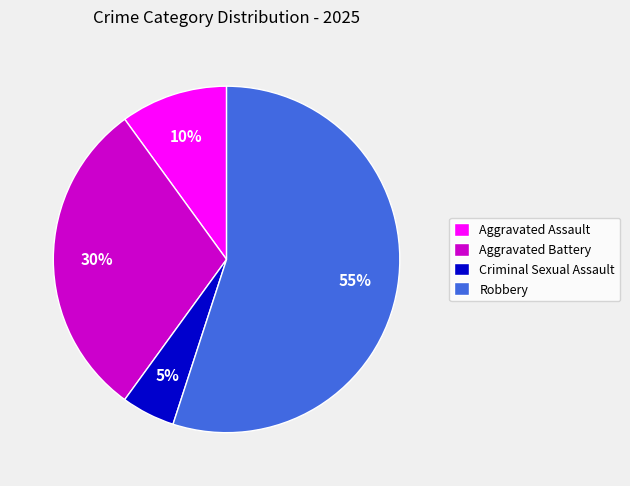

Which slice is the smallest?

Criminal Sexual Assault